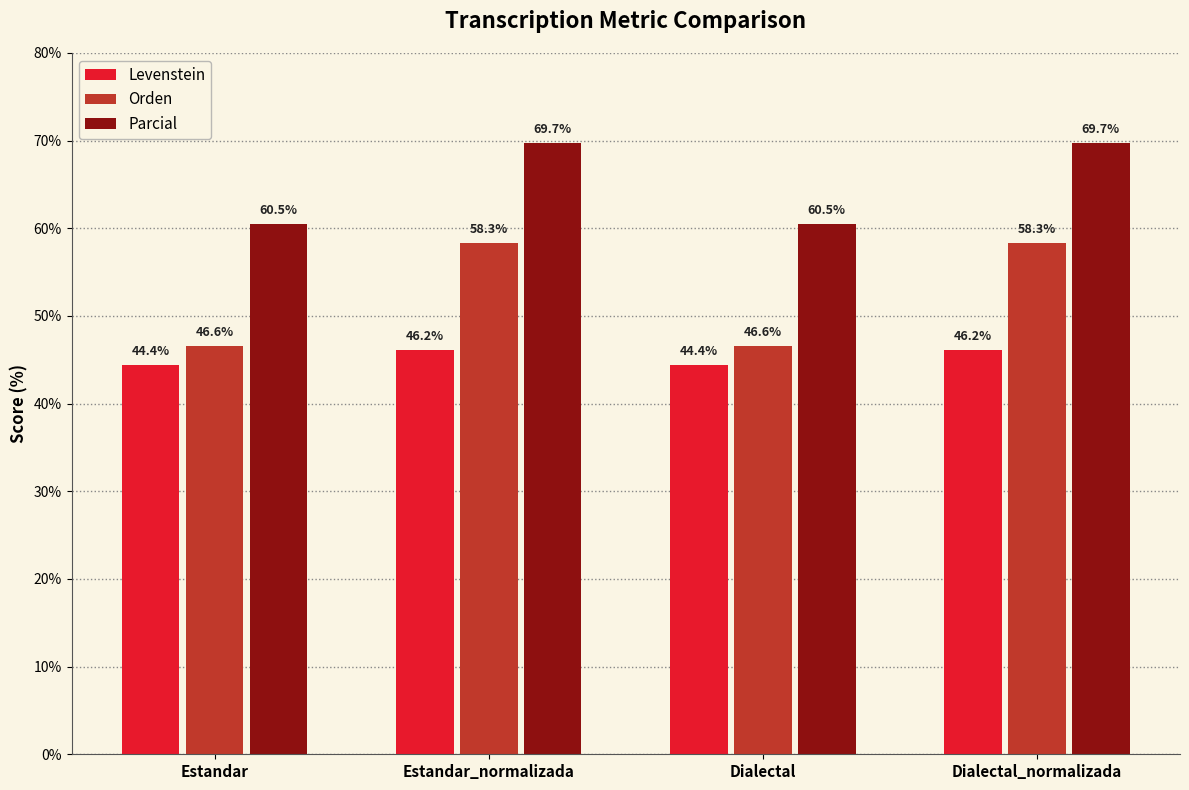

Does the chart contain any negative values?

No